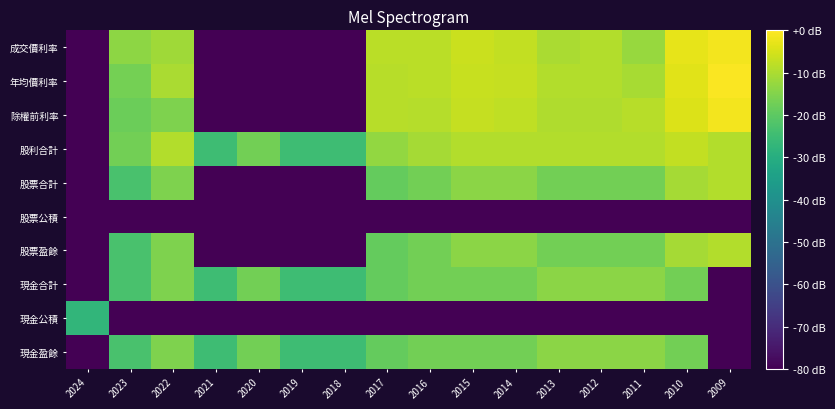

Reading left to right, what are all the values shown in this chart?

現金盈餘: 2024=-80.0	2023=-22.9	2022=-15.3	2021=-24.9	2020=-16.9	2019=-24.9	2018=-24.9	2017=-18.8	2016=-16.9	2015=-16.9	2014=-16.9	2013=-14.0	2012=-14.0	2011=-14.0	2010=-16.9	2009=-80.0
現金公積: 2024=-27.4	2023=-80.0	2022=-80.0	2021=-80.0	2020=-80.0	2019=-80.0	2018=-80.0	2017=-80.0	2016=-80.0	2015=-80.0	2014=-80.0	2013=-80.0	2012=-80.0	2011=-80.0	2010=-80.0	2009=-80.0
現金合計: 2024=-80.0	2023=-22.9	2022=-15.3	2021=-24.9	2020=-16.9	2019=-24.9	2018=-24.9	2017=-18.8	2016=-16.9	2015=-16.9	2014=-16.9	2013=-14.0	2012=-14.0	2011=-14.0	2010=-16.9	2009=-80.0
股票盈餘: 2024=-80.0	2023=-22.9	2022=-15.3	2021=-80.0	2020=-80.0	2019=-80.0	2018=-80.0	2017=-18.8	2016=-16.9	2015=-14.0	2014=-14.0	2013=-16.9	2012=-16.9	2011=-16.9	2010=-10.9	2009=-9.3
股票公積: 2024=-80.0	2023=-80.0	2022=-80.0	2021=-80.0	2020=-80.0	2019=-80.0	2018=-80.0	2017=-80.0	2016=-80.0	2015=-80.0	2014=-80.0	2013=-80.0	2012=-80.0	2011=-80.0	2010=-80.0	2009=-80.0
股票合計: 2024=-80.0	2023=-22.9	2022=-15.3	2021=-80.0	2020=-80.0	2019=-80.0	2018=-80.0	2017=-18.8	2016=-16.9	2015=-14.0	2014=-14.0	2013=-16.9	2012=-16.9	2011=-16.9	2010=-10.9	2009=-9.3
股利合計: 2024=-80.0	2023=-16.9	2022=-9.3	2021=-24.9	2020=-16.9	2019=-24.9	2018=-24.9	2017=-12.8	2016=-10.9	2015=-9.3	2014=-9.3	2013=-9.3	2012=-9.3	2011=-9.3	2010=-7.4	2009=-9.3
除權前利率: 2024=-80.0	2023=-17.8	2022=-15.6	2021=-80.0	2020=-80.0	2019=-80.0	2018=-80.0	2017=-8.6	2016=-8.9	2015=-7.0	2014=-7.5	2013=-9.4	2012=-9.5	2011=-8.5	2010=-4.3	2009=-1.5
年均價利率: 2024=-80.0	2023=-16.7	2022=-10.3	2021=-80.0	2020=-80.0	2019=-80.0	2018=-80.0	2017=-8.7	2016=-8.3	2015=-6.6	2014=-7.0	2013=-9.3	2012=-9.1	2011=-10.5	2010=-3.5	2009=-0.6
成交價利率: 2024=-80.0	2023=-13.5	2022=-11.3	2021=-80.0	2020=-80.0	2019=-80.0	2018=-80.0	2017=-8.4	2016=-8.1	2015=-6.5	2014=-7.3	2013=-10.1	2012=-9.3	2011=-12.3	2010=-2.8	2009=-1.3